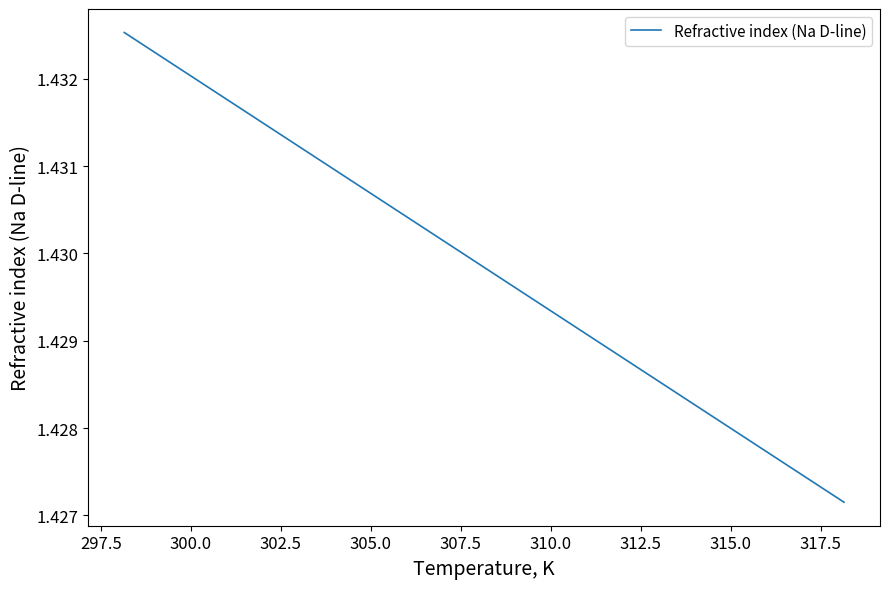

What is the sum of all values?

4.3